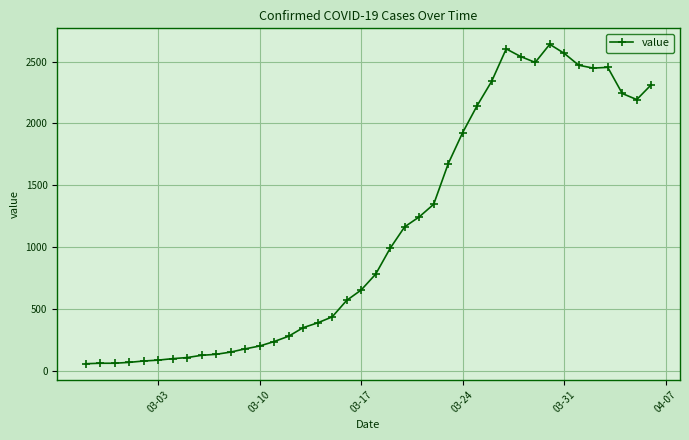

True or false: there are more than 1 points higher than both neighbors.

True